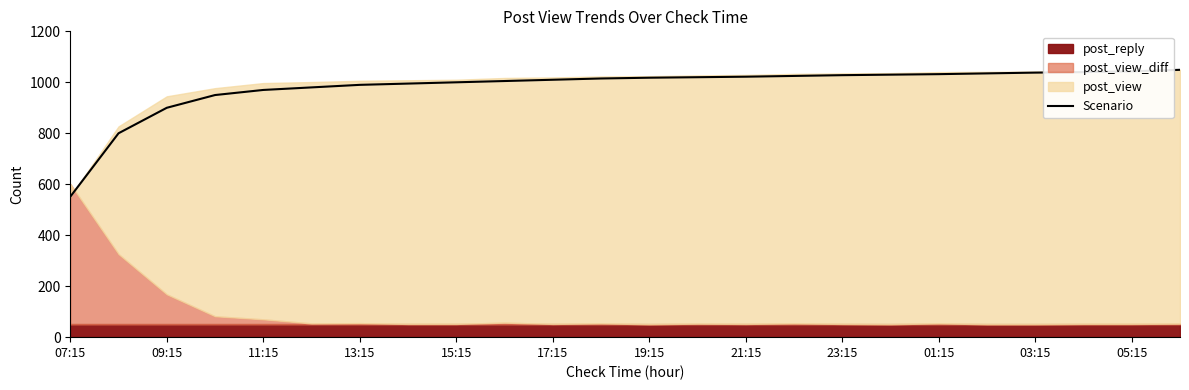

The value of Scenario at 01:15 is 1368. True or false?

False